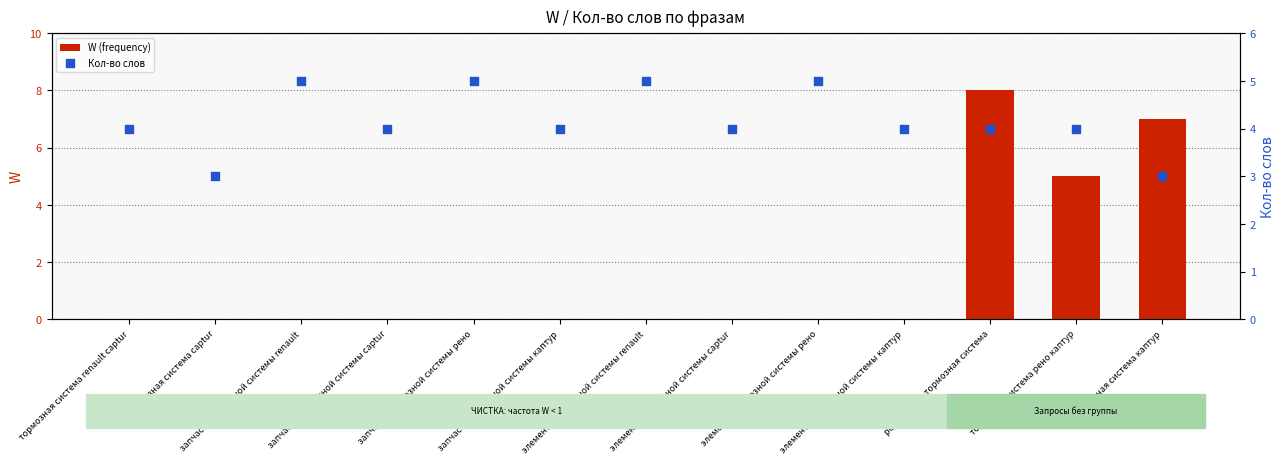

Which series has the largest total across all categories?

Кол-во слов